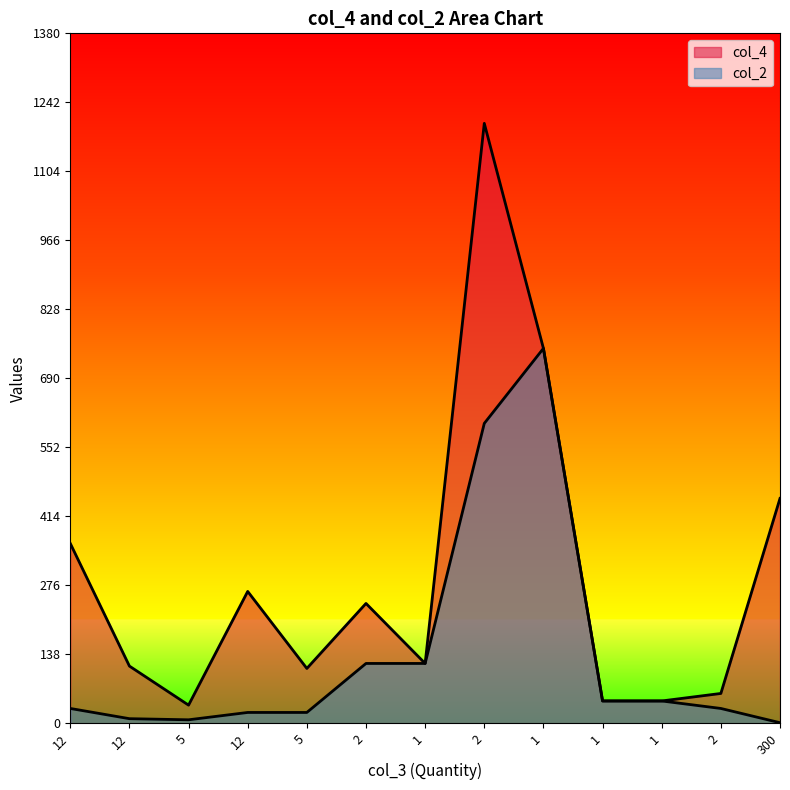

How many interior local peaks does the col_2 series have?

1